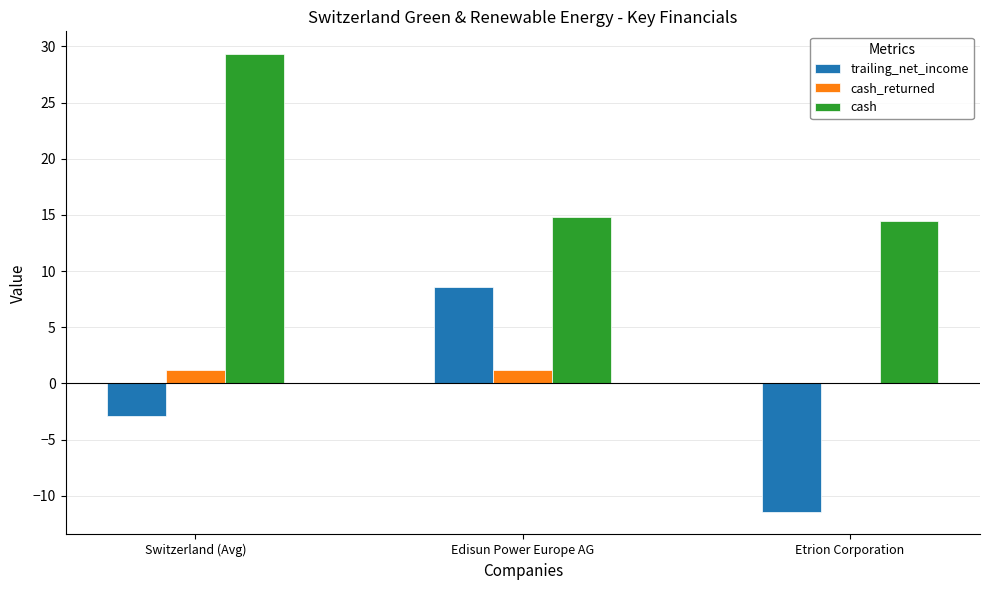

How many groups of bars are there?

3